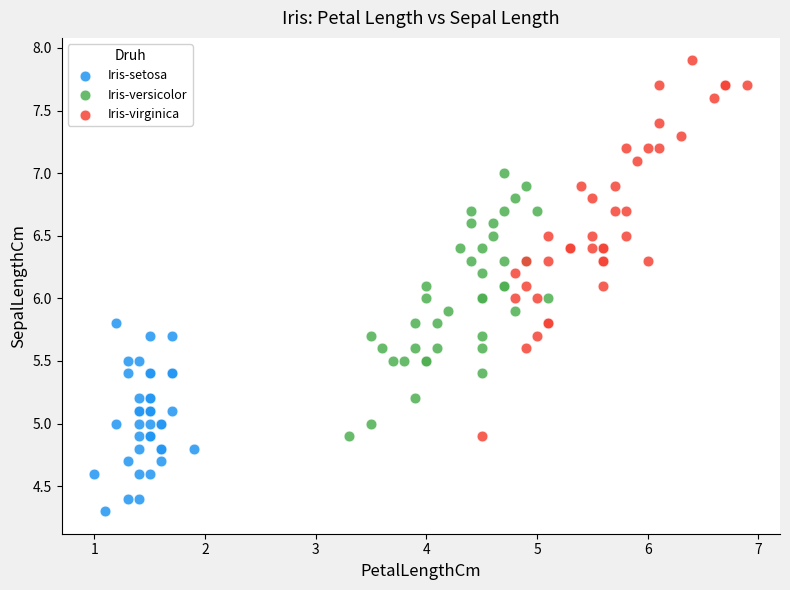

What are all the series names shown in the legend?

Iris-setosa, Iris-versicolor, Iris-virginica